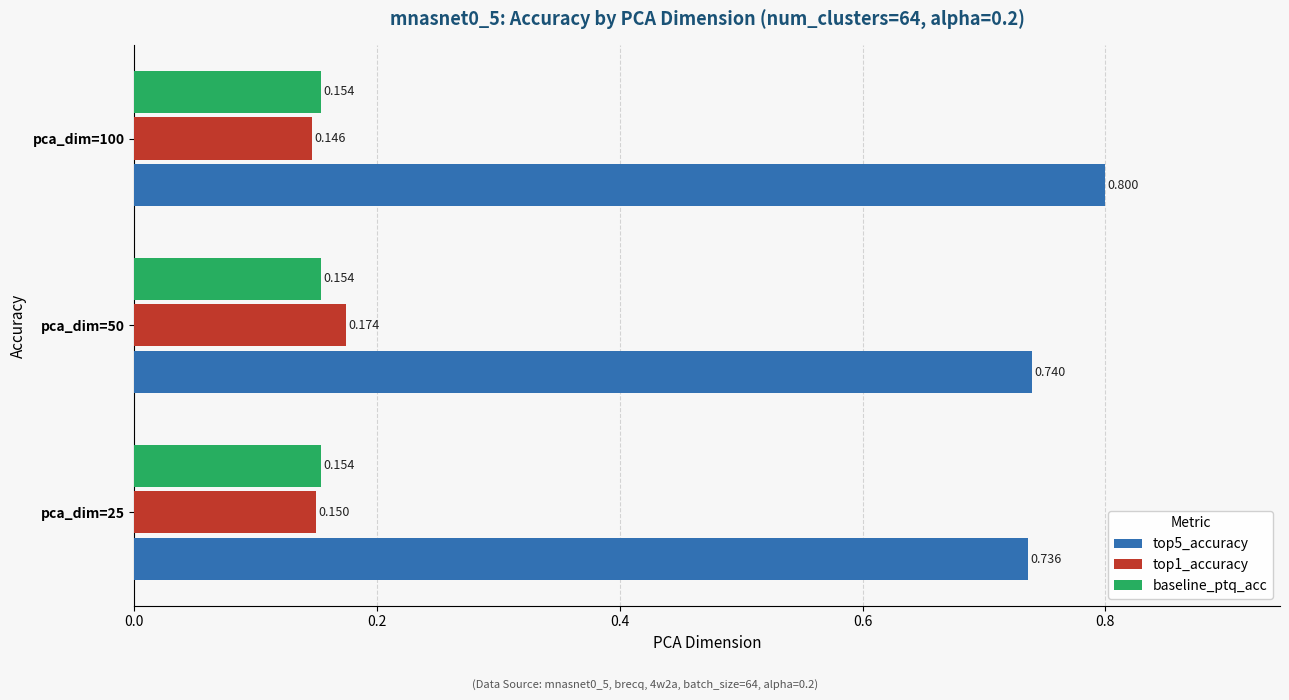

Is the value of baseline_ptq_acc at pca_dim=25 greater than the value of top5_accuracy at pca_dim=25?

No